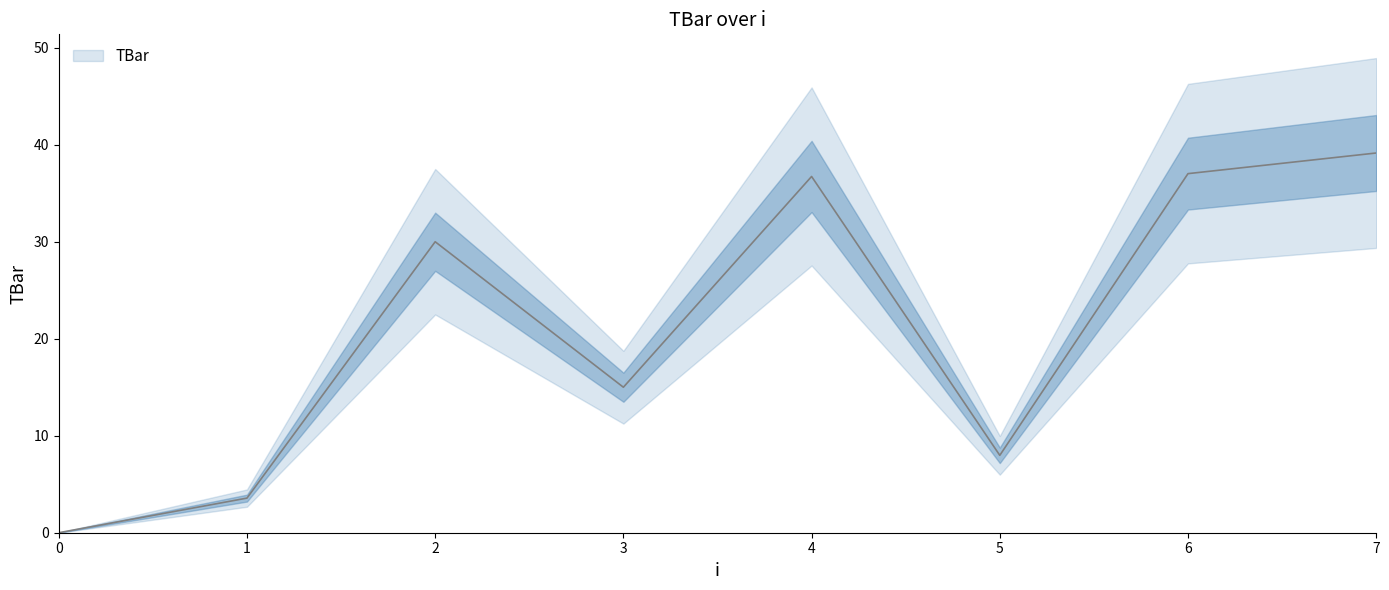

List the labels in order of value, smallest first.

0, 1, 5, 3, 2, 4, 6, 7